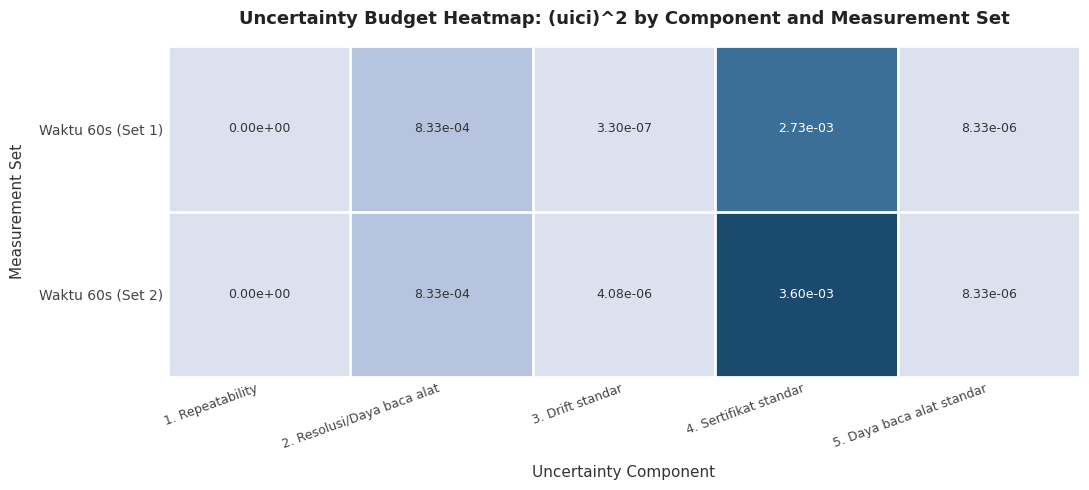

Which series changed the most between 3. Drift standar and 4. Sertifikat standar?

Waktu 60s (Set 2)